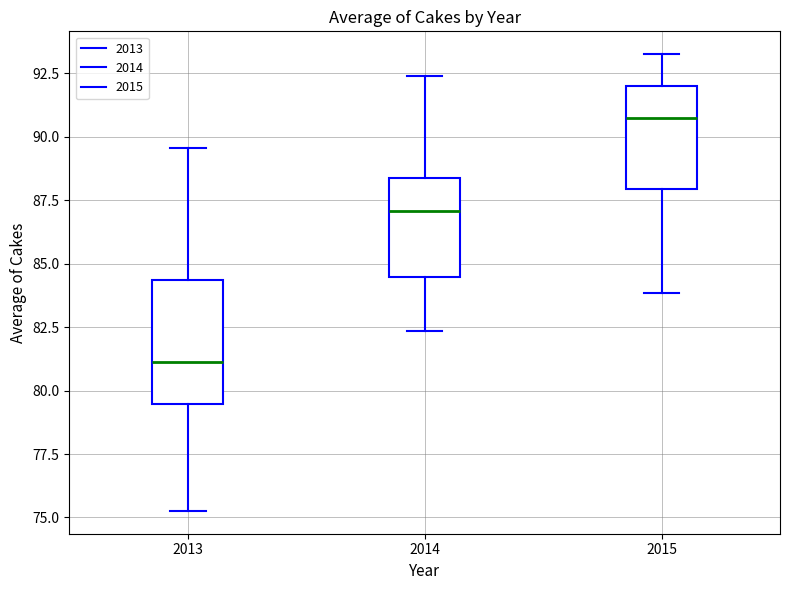

Where is the upper edge of the box at x = 2013 on the y-axis? The values are not printed on the chart, so give them approximately, as read against the axis.

84.5